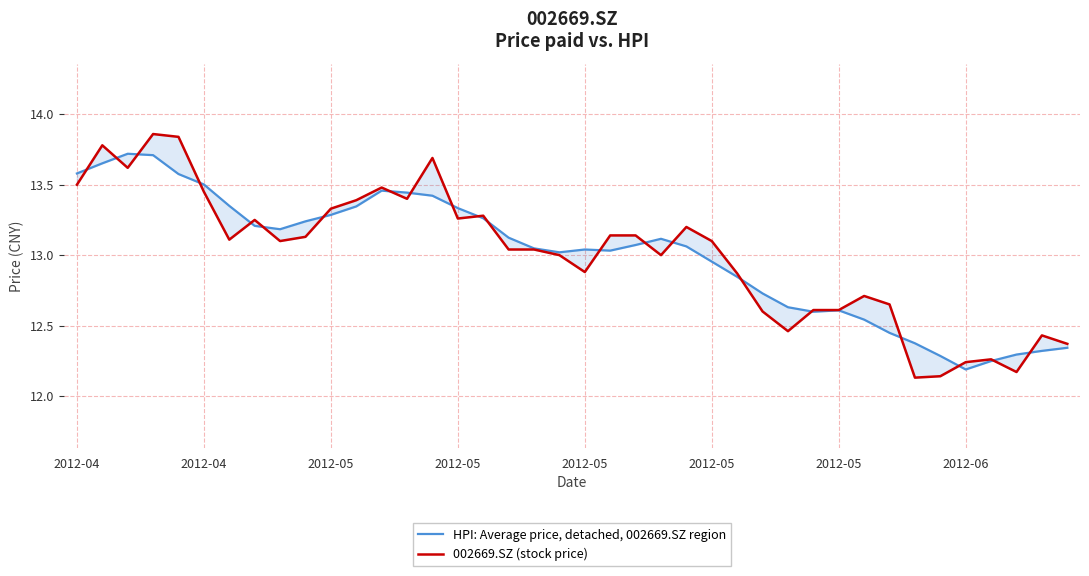

What is the average value of the 002669.SZ (stock price) series?

13.0